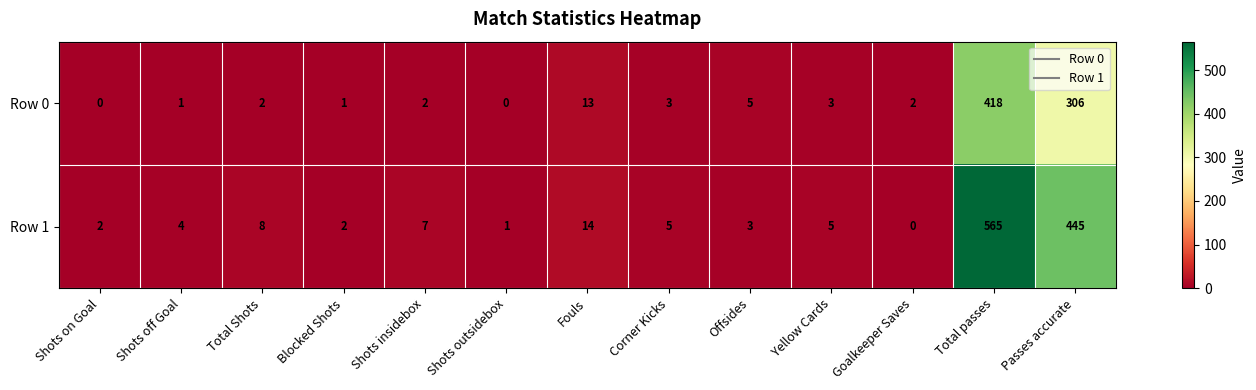

What is the total value across all series at Shots insidebox?

9